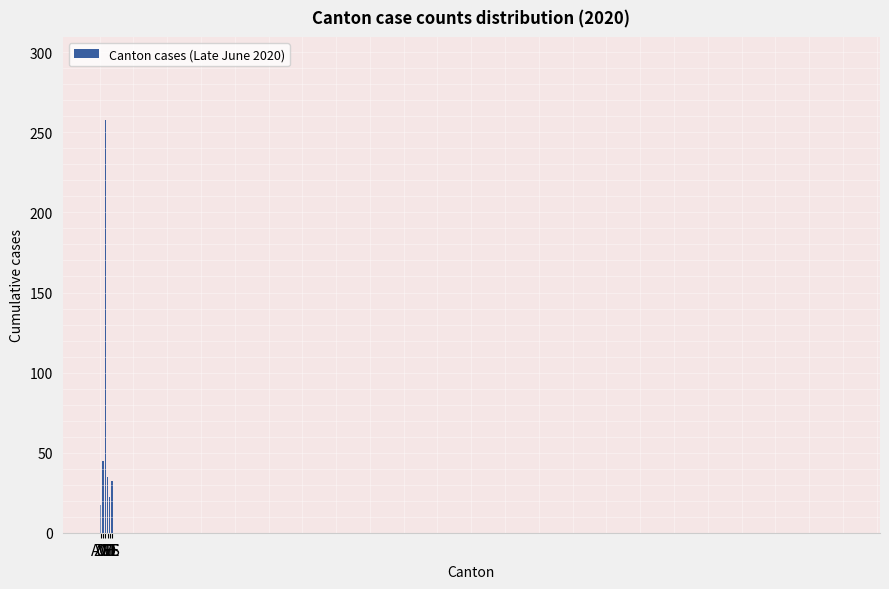

The value at VD is 61. True or false?

False